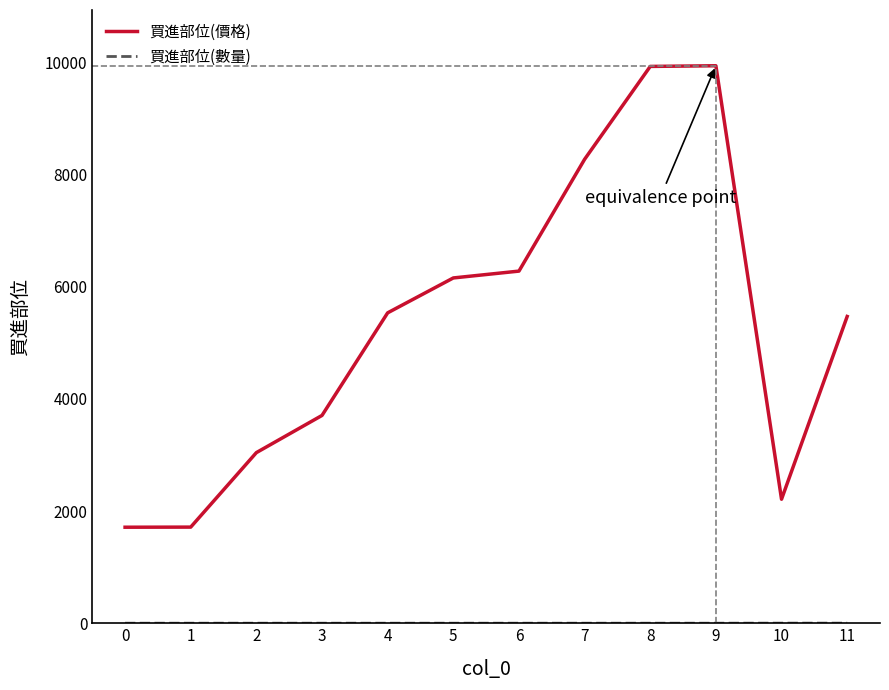

What is the difference between the maximum and minimum values in the 買進部位(價格) series?

8227